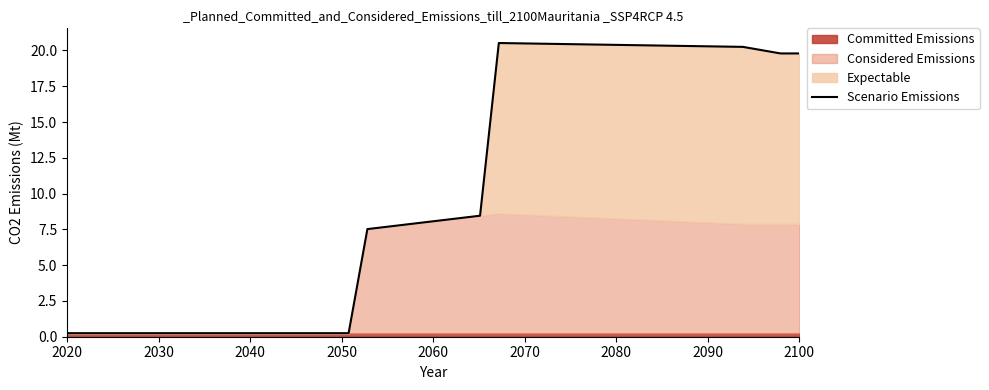

How many data points are less than 8?

20